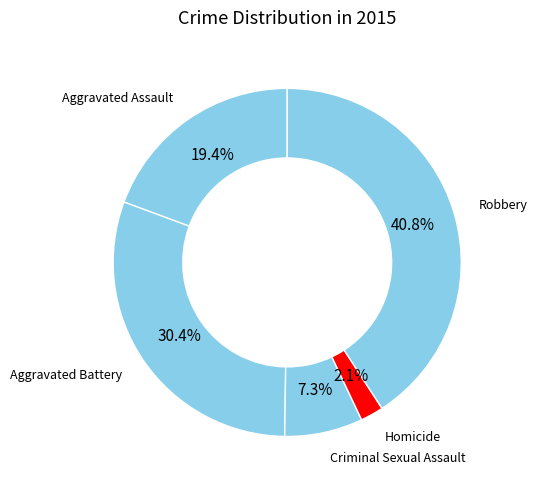

How many slices are in this pie chart?

5